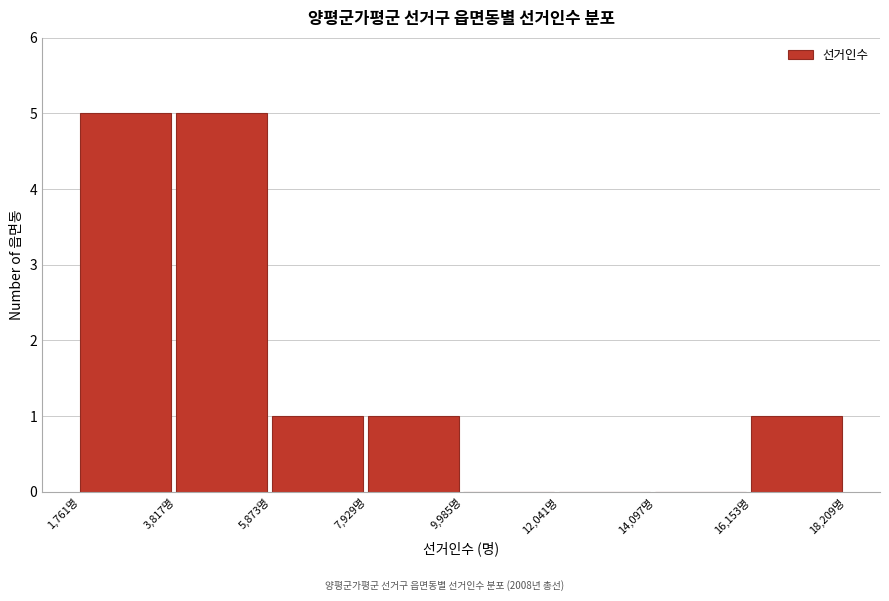

Reading left to right, transcribe this chart: for each bar, give the range it covers on the x-axis and its height. Neither the bar edges nor the heights are printed on the chart, so give them approximately, as read against the axes.

2000 to 4000: 5
4000 to 6000: 5
6000 to 8000: 1
8000 to 10000: 1
10000 to 12000: 0
12000 to 14000: 0
14000 to 16000: 0
16000 to 18000: 1